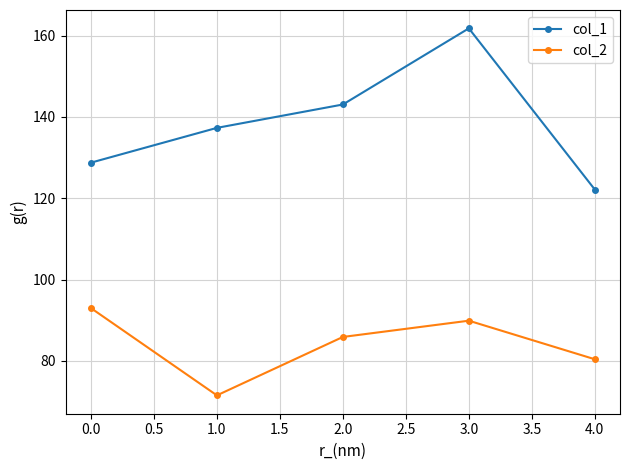

At which category does col_2 reach its first local peak?

3.0